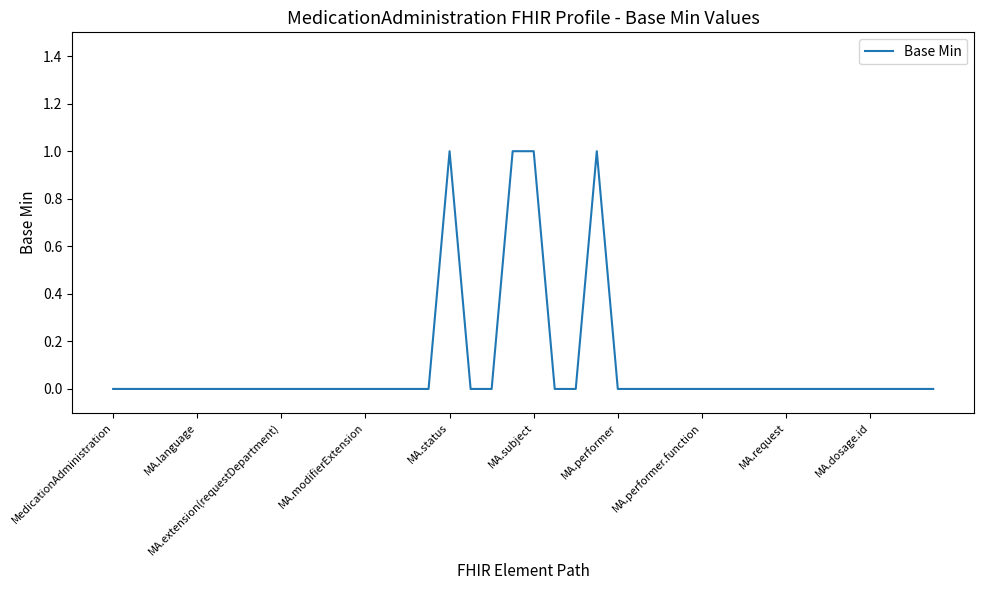

How many lines are shown in the chart?

1